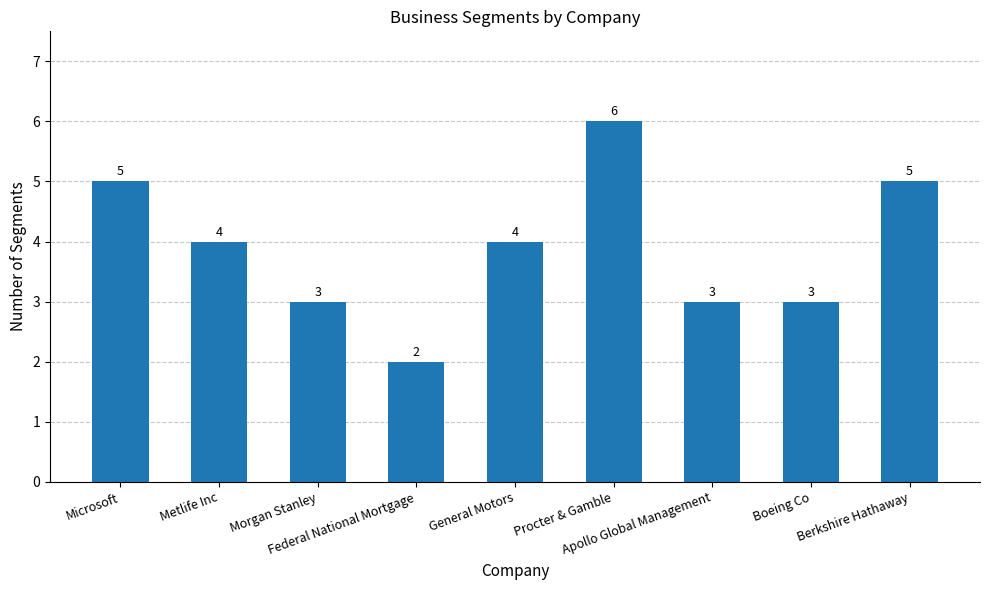

What is the label of the 5th bar from the left?

General Motors